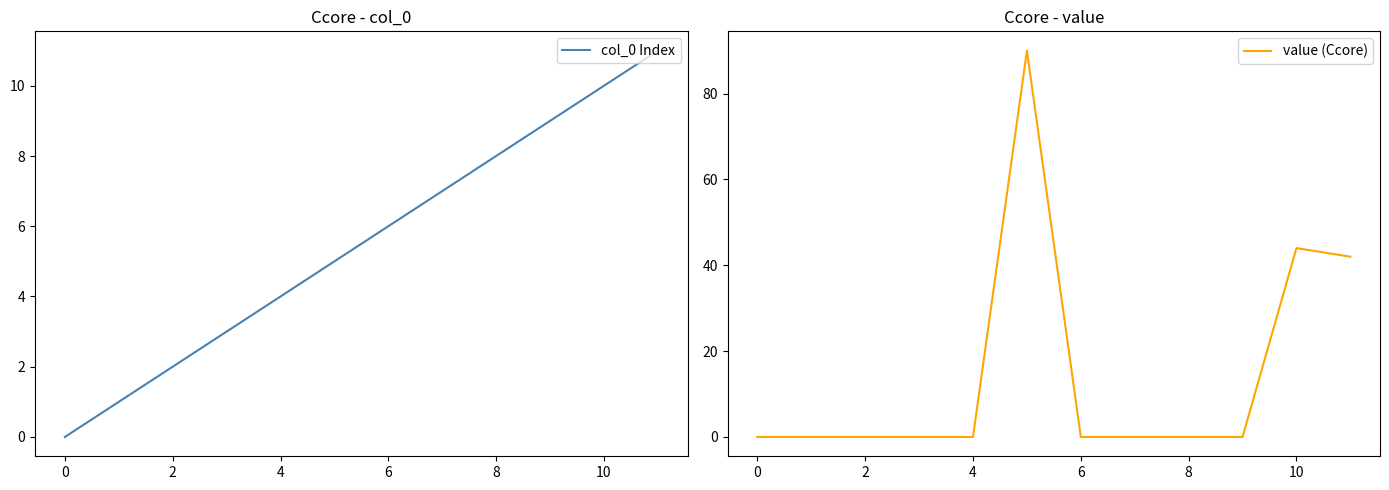

True or false: col_0 Index has a value of 3 at 4.

False